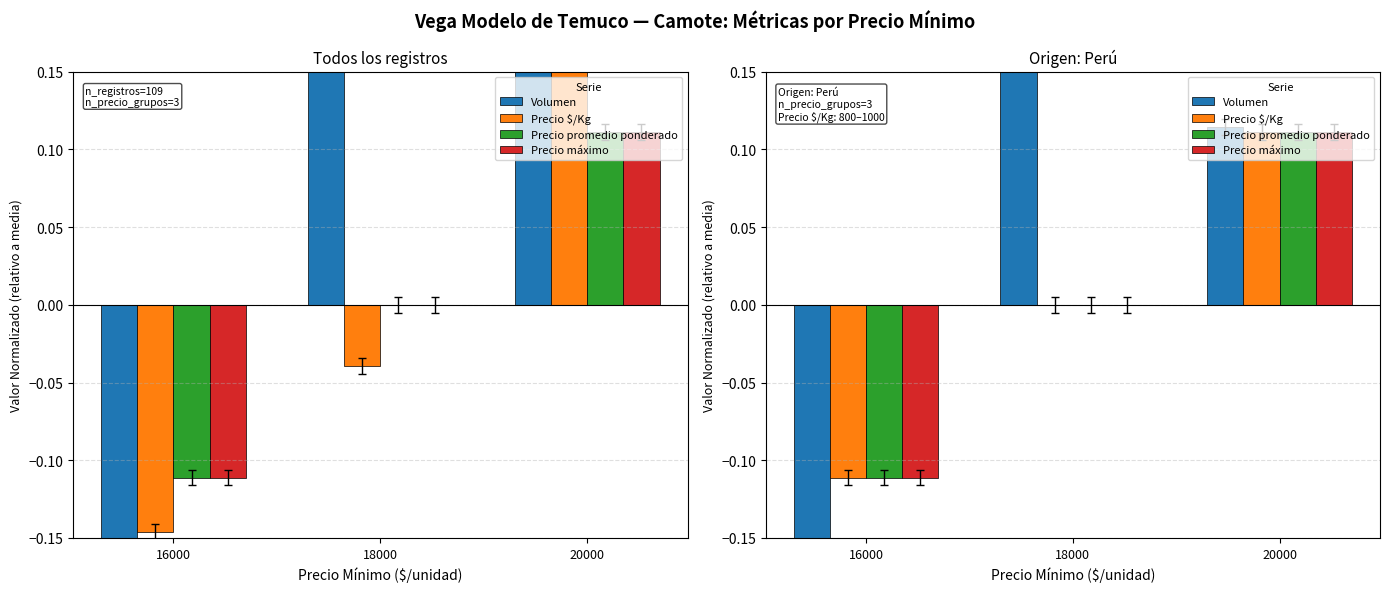

What is the difference between the second highest and minimum values in the Precio máximo series?

0.1